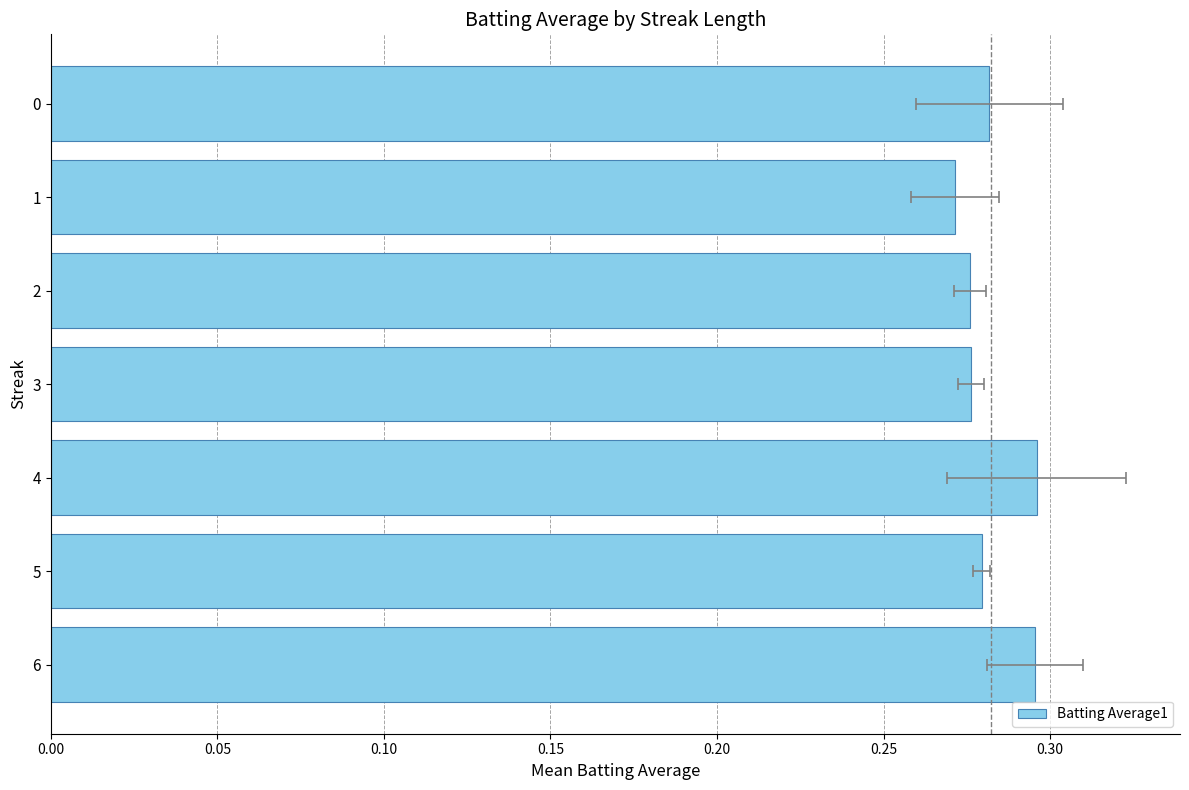

What is the sum of all values?

2.0